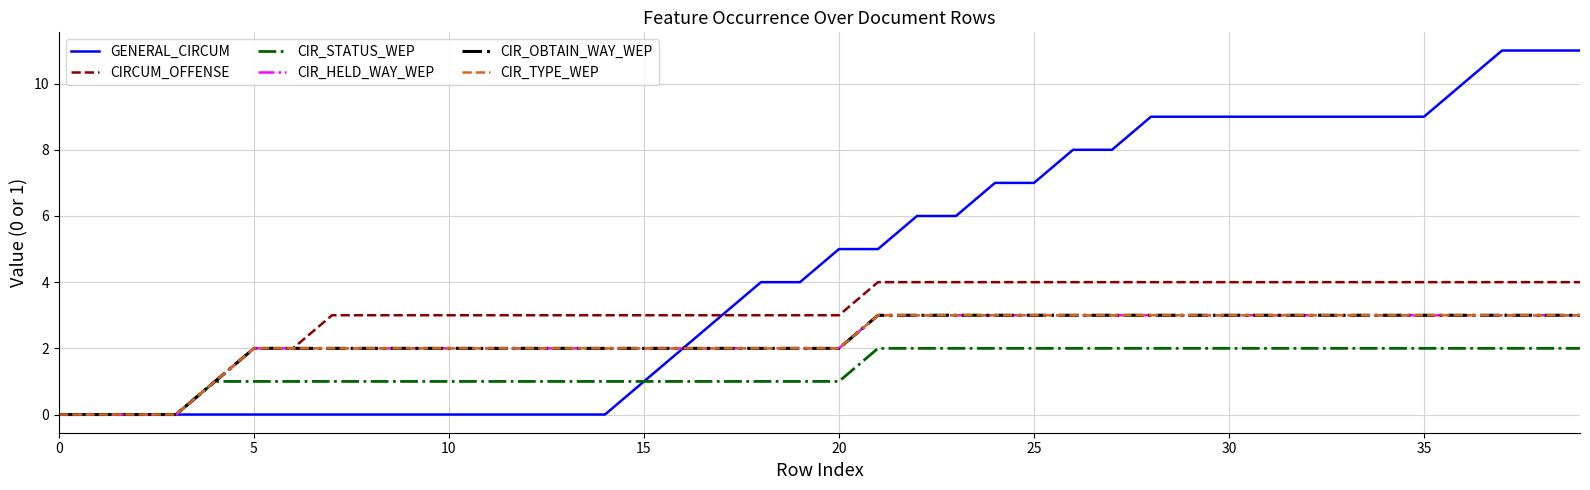

True or false: CIR_TYPE_WEP and CIR_STATUS_WEP cross at least once.

False